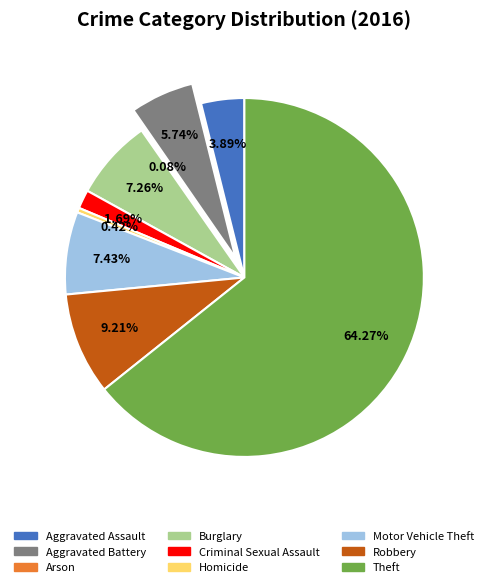

True or false: Motor Vehicle Theft accounts for 7% of the total.

True